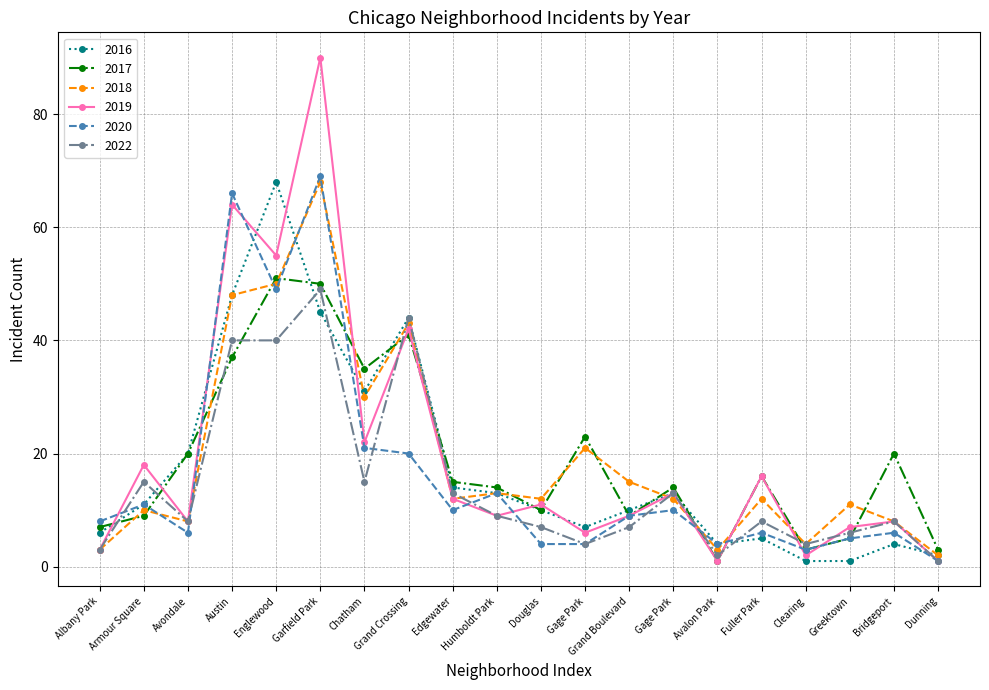

Where is the first local maximum for 2019?

Armour Square